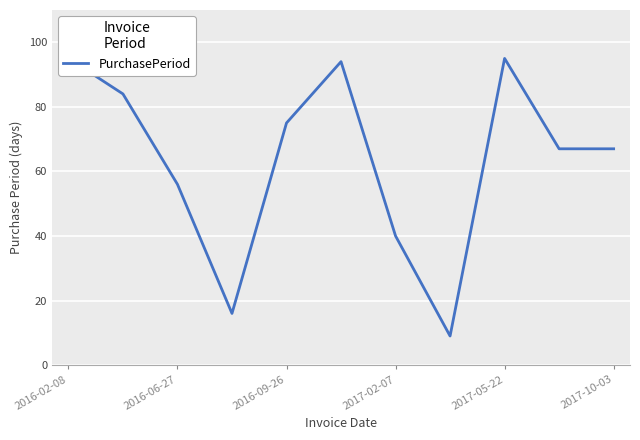

What is the sum of all values?

698